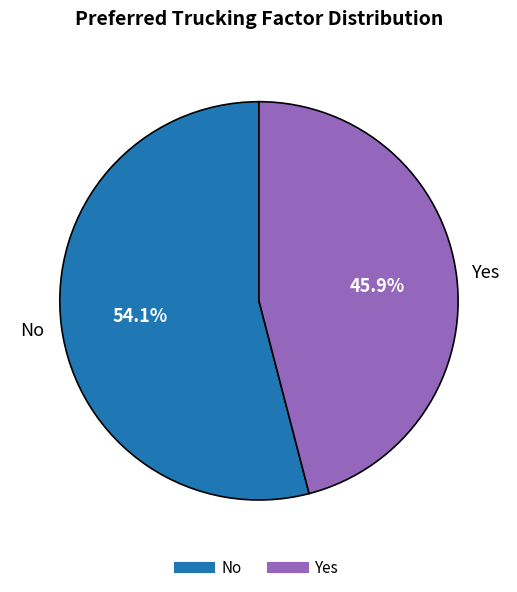

To the nearest percent, what is the difference between the largest and smallest slice percentages?

8%